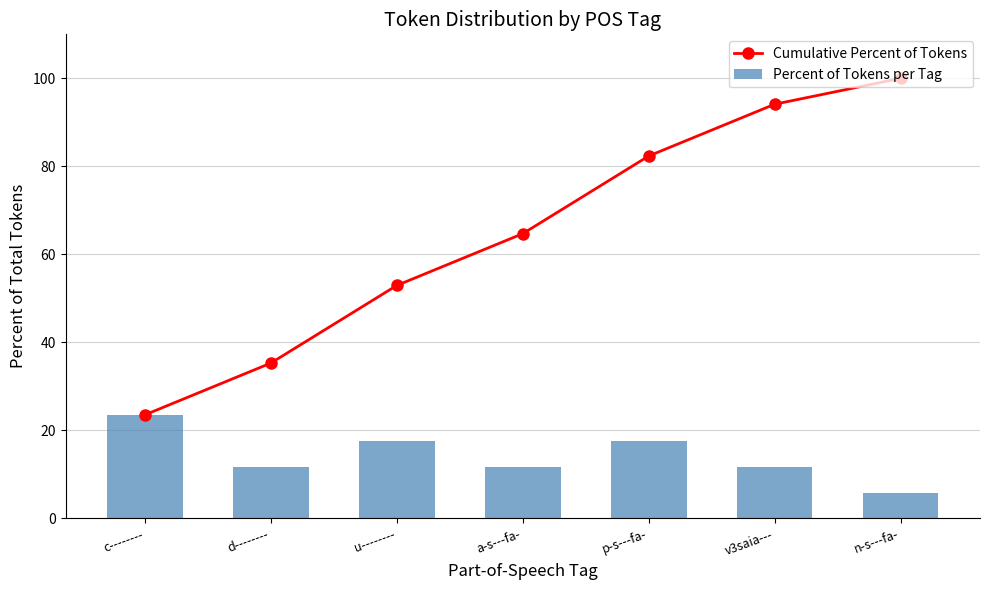

Where does the Cumulative Percent of Tokens series first go above 64?

a-s---fa-